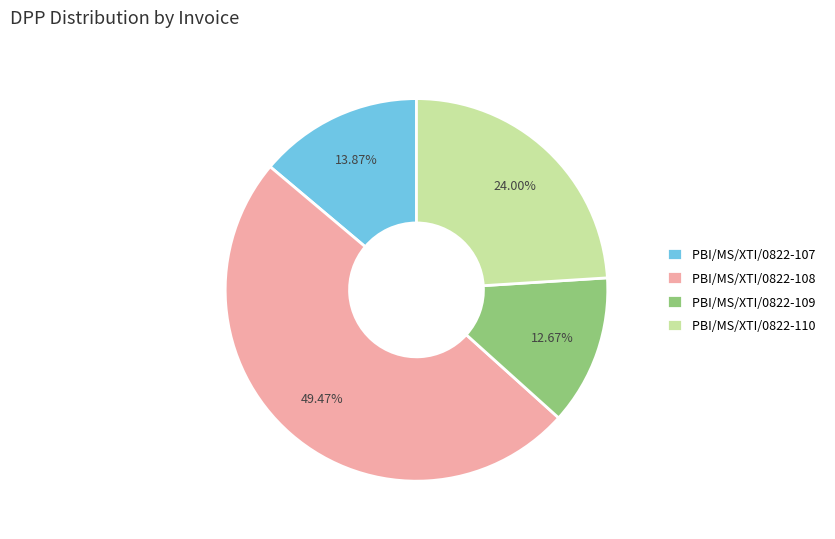

Rank the categories by value from highest to lowest.

PBI/MS/XTI/0822-108, PBI/MS/XTI/0822-110, PBI/MS/XTI/0822-107, PBI/MS/XTI/0822-109